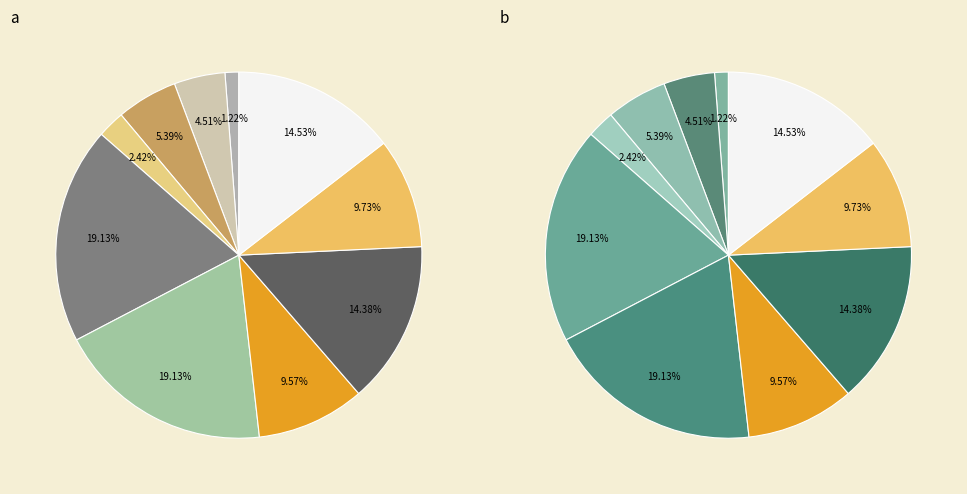

Does 53 represent more than half of the total?

No